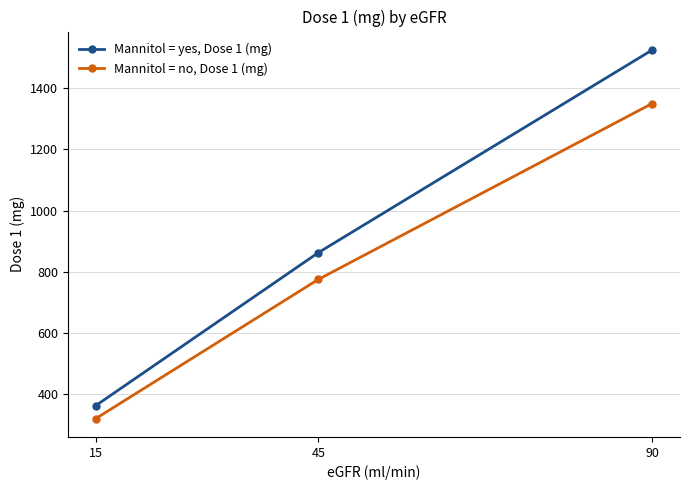

Which series has the largest total across all categories?

Mannitol = yes, Dose 1 (mg)